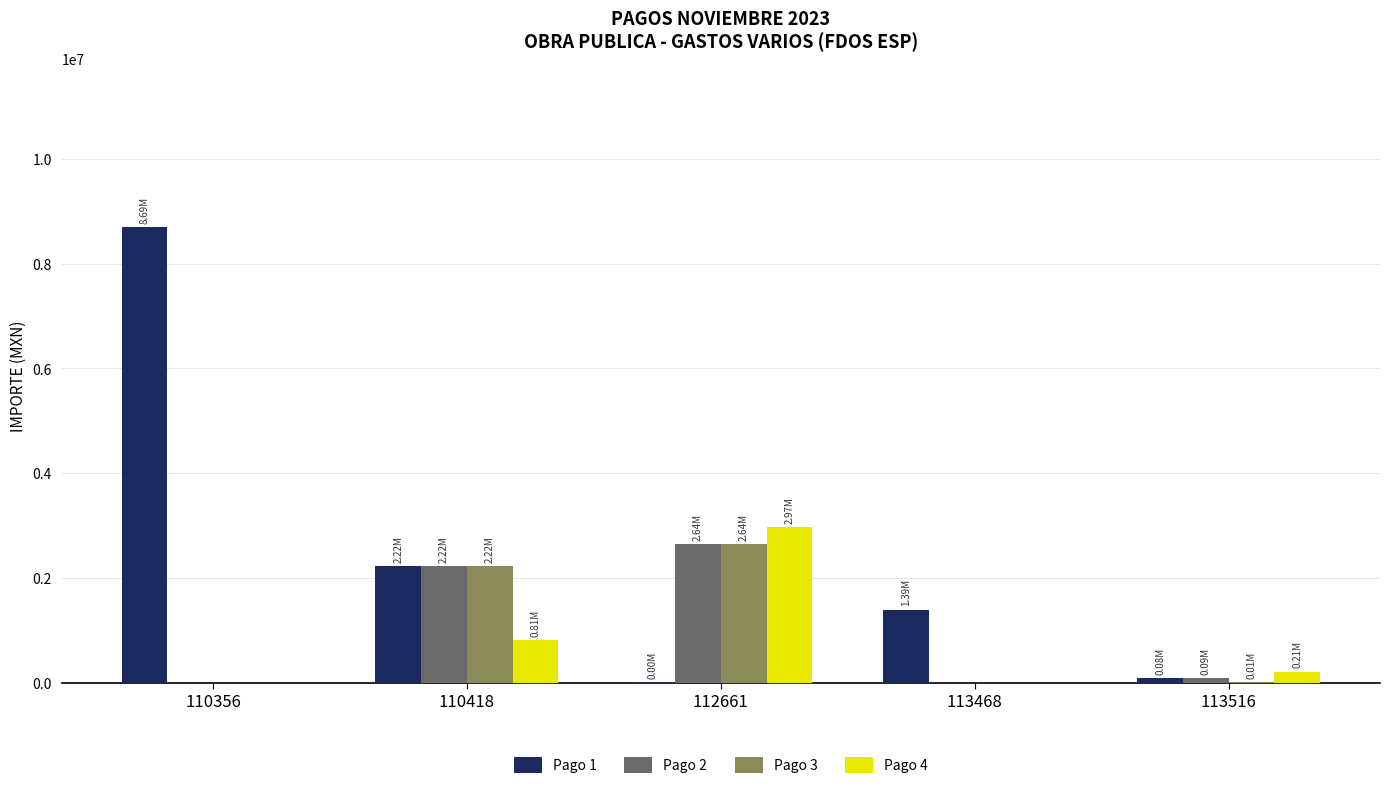

What is the average value of the Pago 2 series?

988768.7